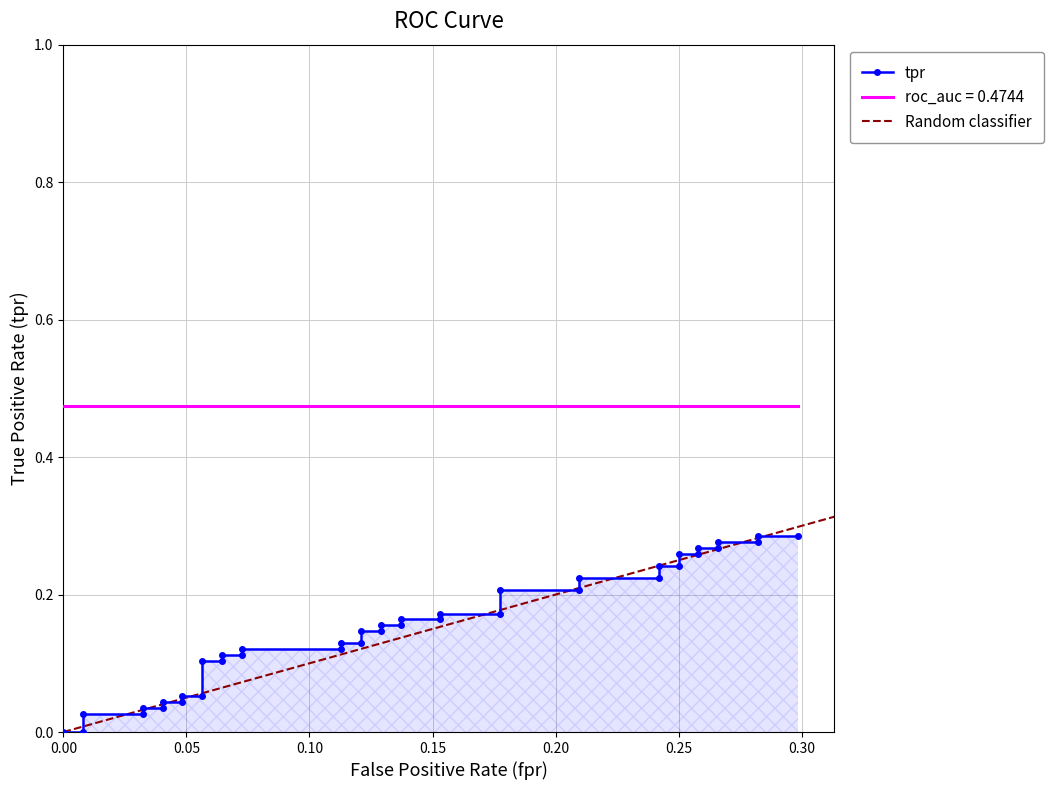

True or false: there are more than 2 points higher than both neighbors.

False